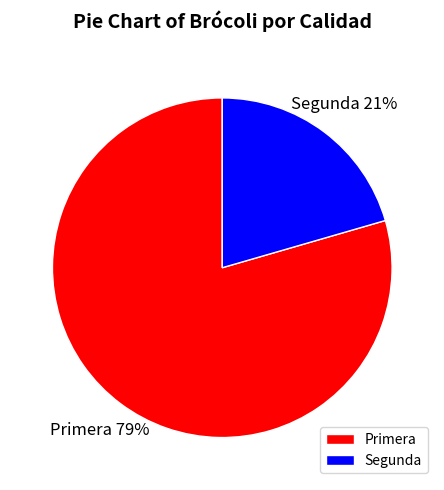

Which has a higher value, Primera or Segunda?

Primera